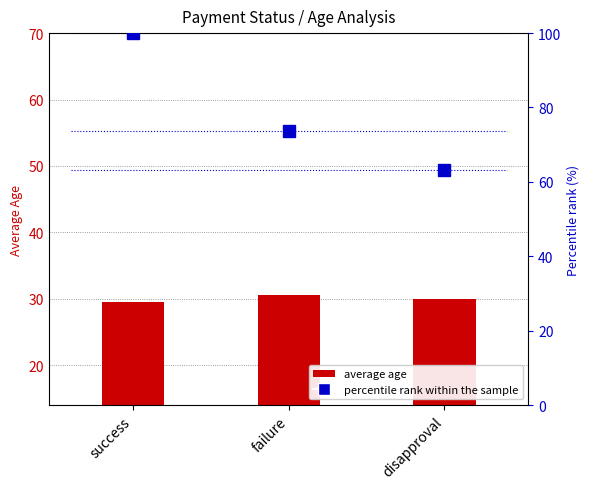

Reading left to right, transcribe all the data shown in this chart.

average age: success=29.5	failure=30.6	disapproval=29.9
percentile rank within the sample: success=100.0	failure=73.7	disapproval=63.2